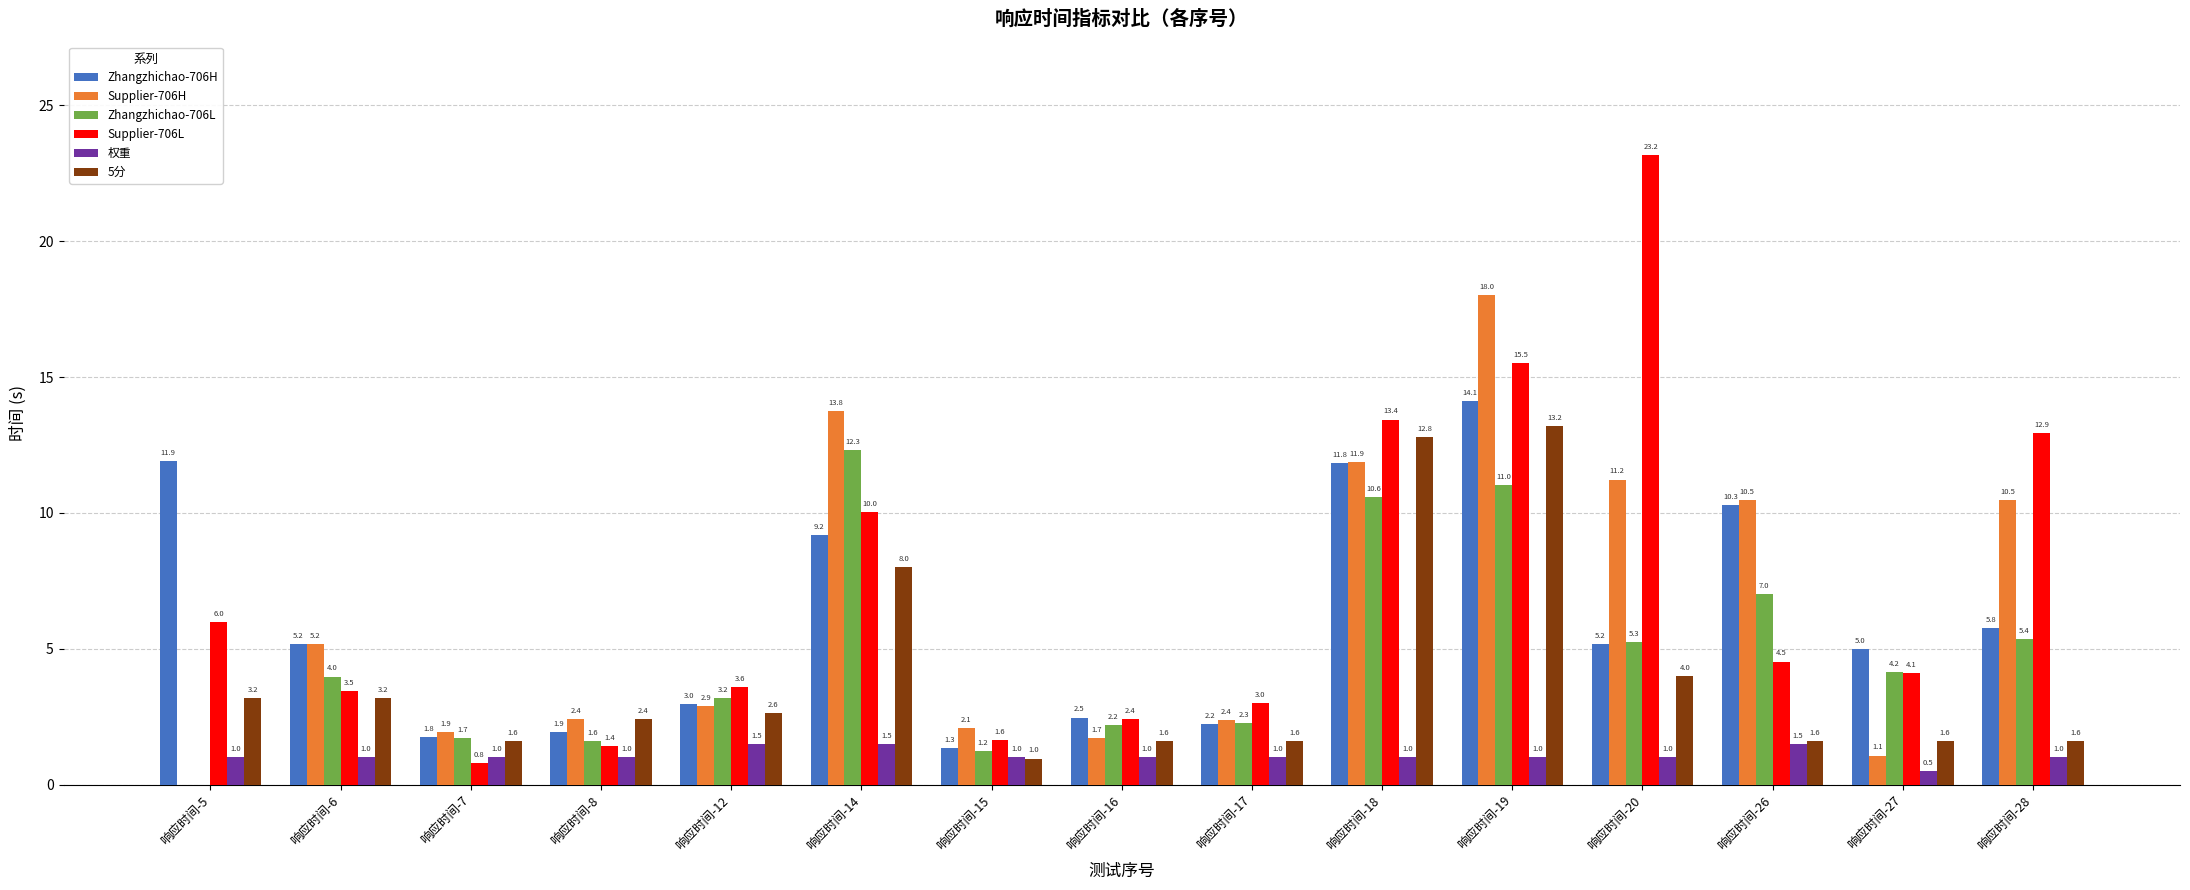

Where does the Zhangzhichao-706L series first go above 3?

响应时间-6